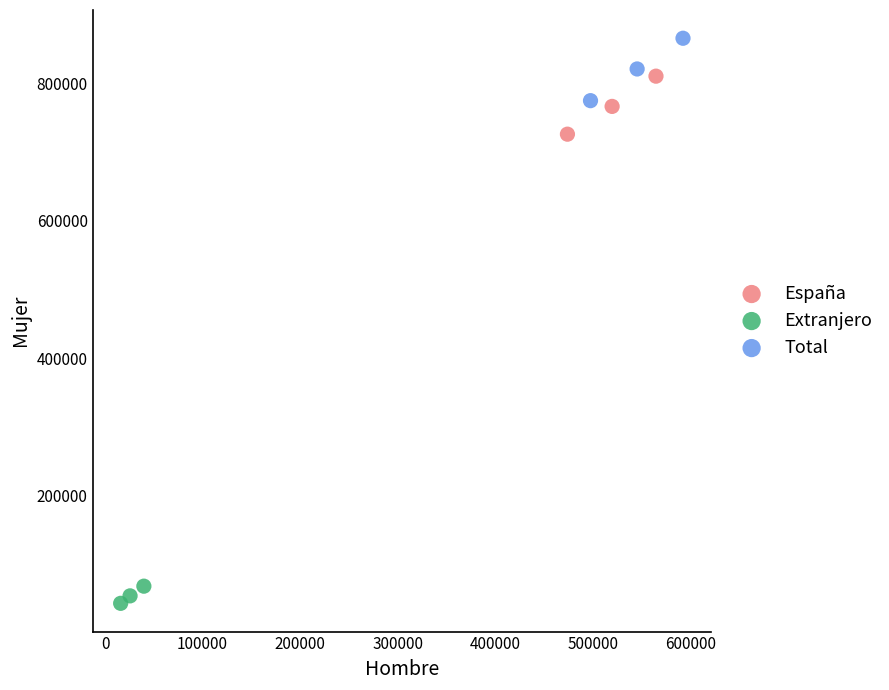

Which series contains the highest Y value?

Total